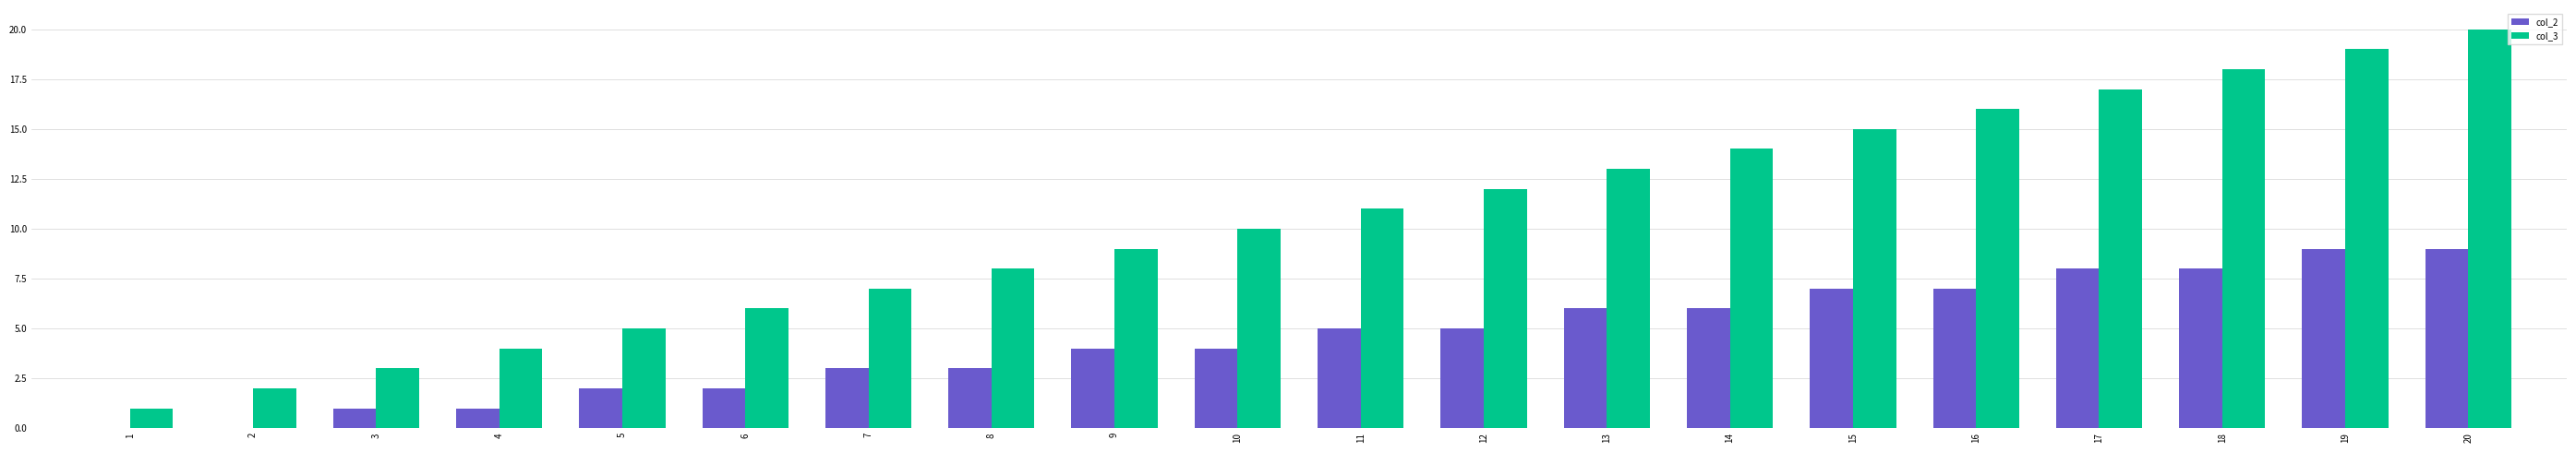

What is the sum of the col_3 values at 16 and 14?

30